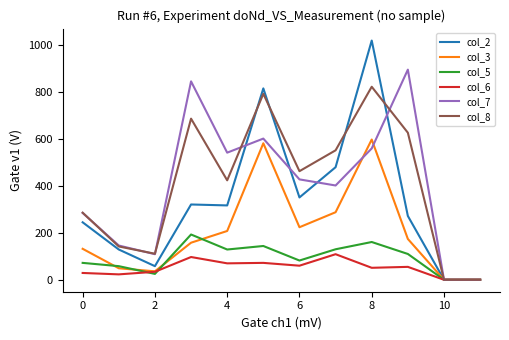

List the series in order of their peak value, highest first.

col_2, col_7, col_8, col_3, col_5, col_6